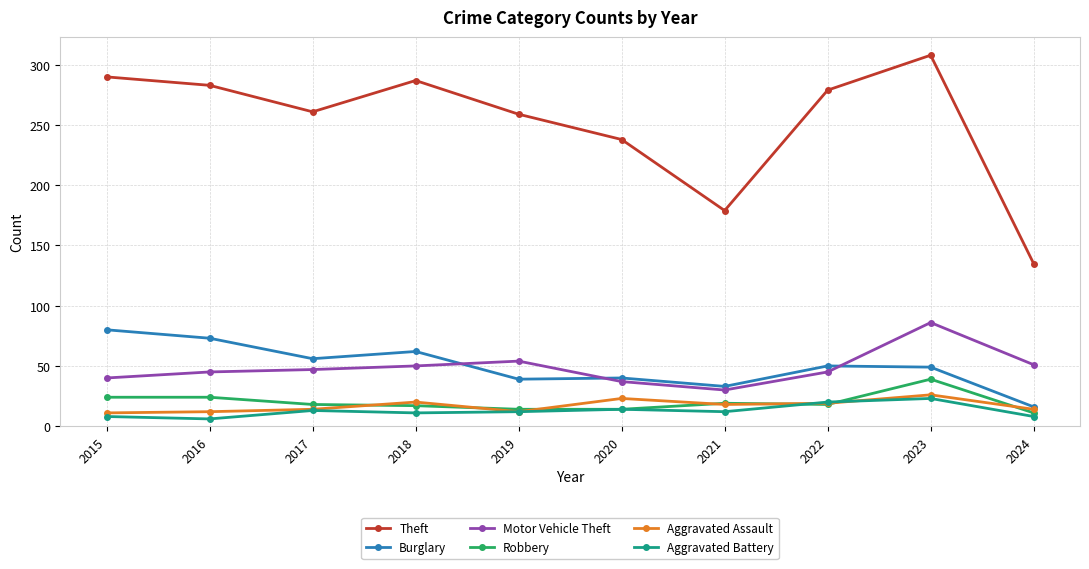

True or false: Theft and Aggravated Assault intersect in this chart.

False